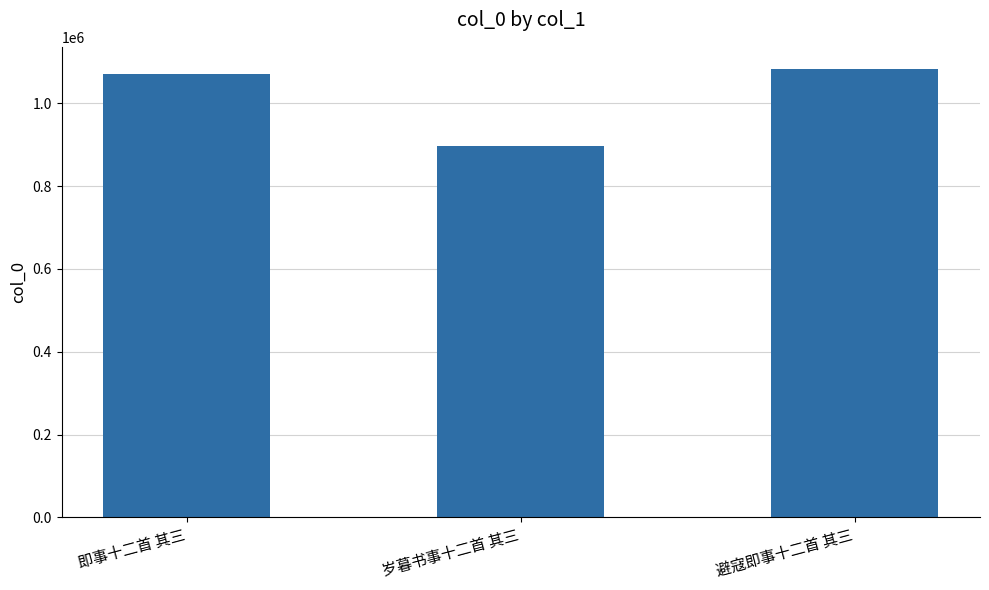

How many series are shown in this chart?

1